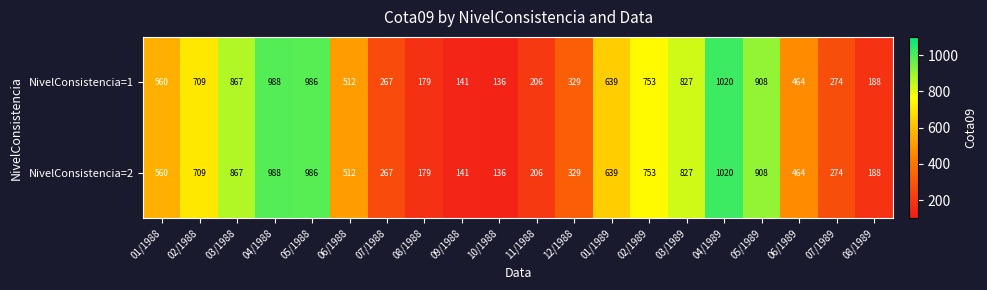

Is it true that NivelConsistencia=1 equals 1128 at 03/1989?

False